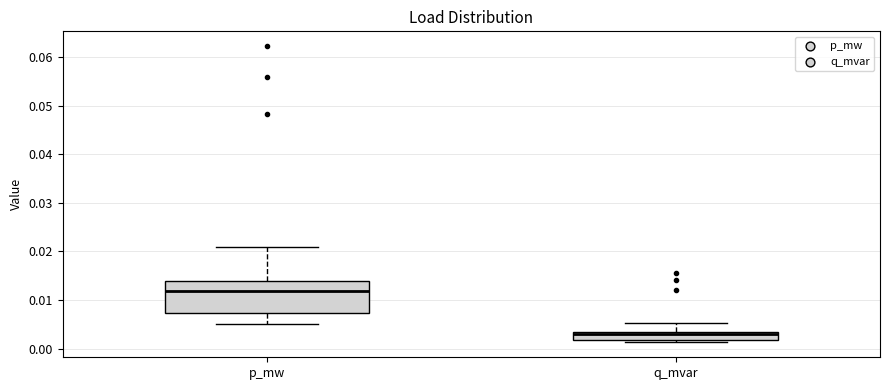

Reading left to right, transcribe this box plot: for each box, give where its median line is, the range the box spans, and where its two whiskers end, as read against the y-axis. The values are not printed on the chart, so give them approximately, as read against the axis.

p_mw: median 0.012, box 0.007 to 0.014, whiskers 0.005 to 0.021
q_mvar: median 0.003 (just below the box's upper edge), box 0.002 to 0.003, whiskers 0.001 to 0.005